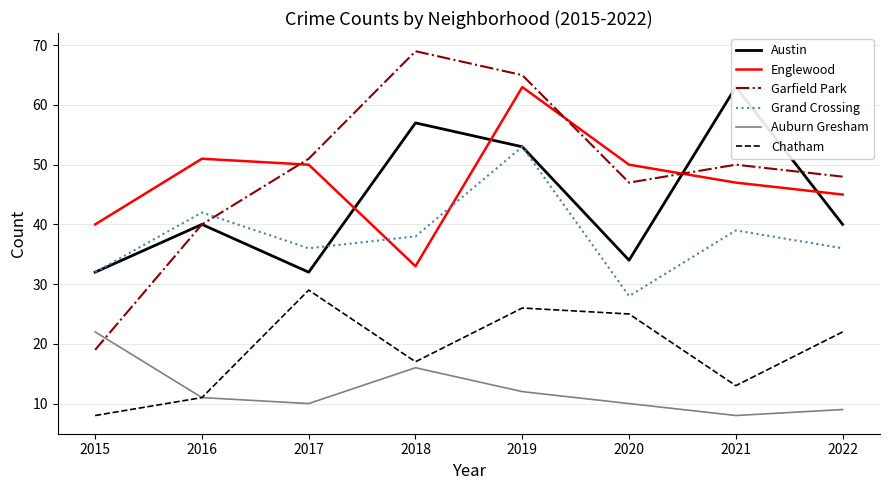

What is the spread (max minus min) of values at 2019?

53